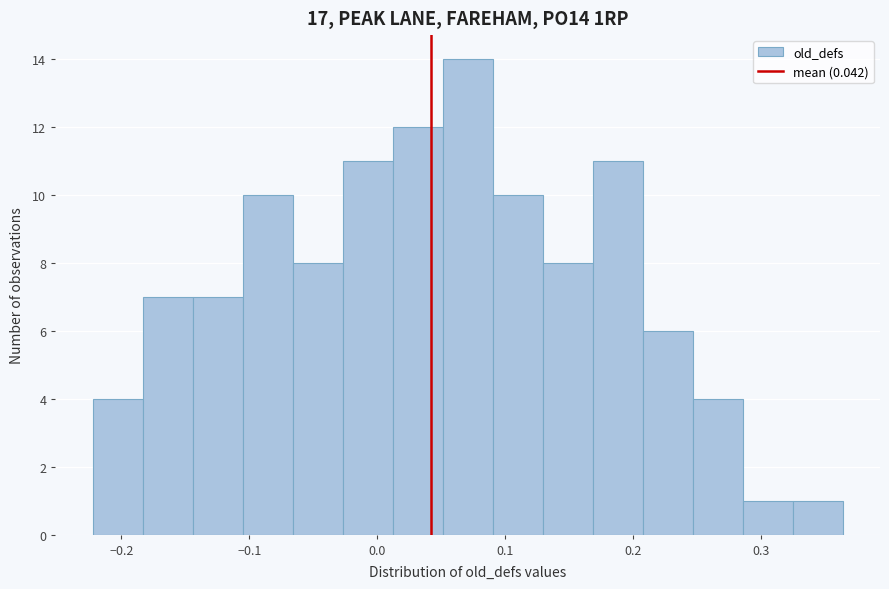

Read against the x-axis, roughly where is the centre of the tallest bar?

0.07